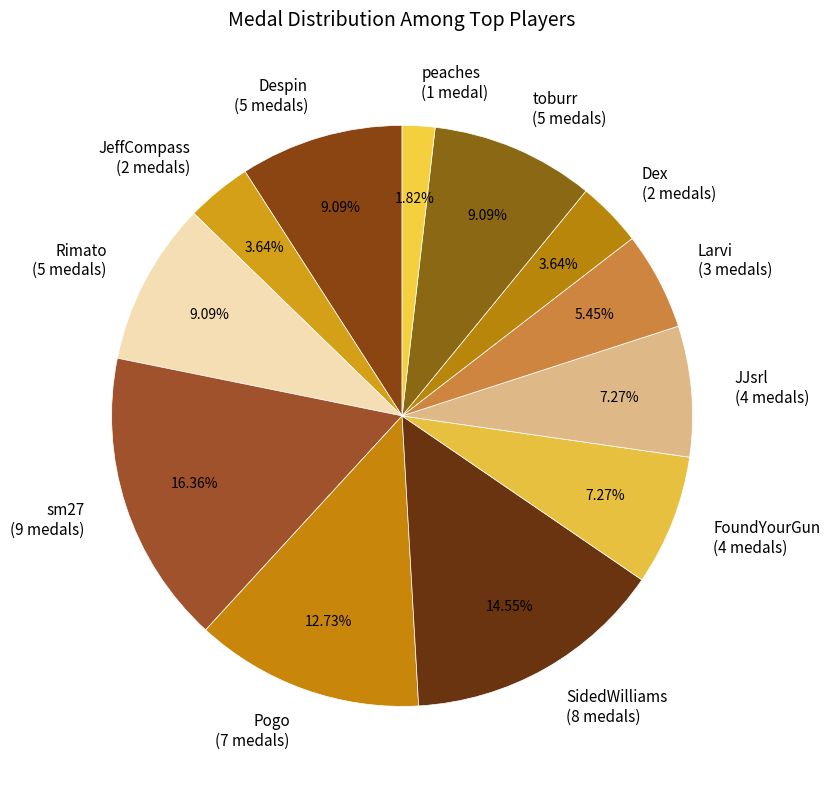

What is the largest slice in the pie chart?

sm27 (9 medals)